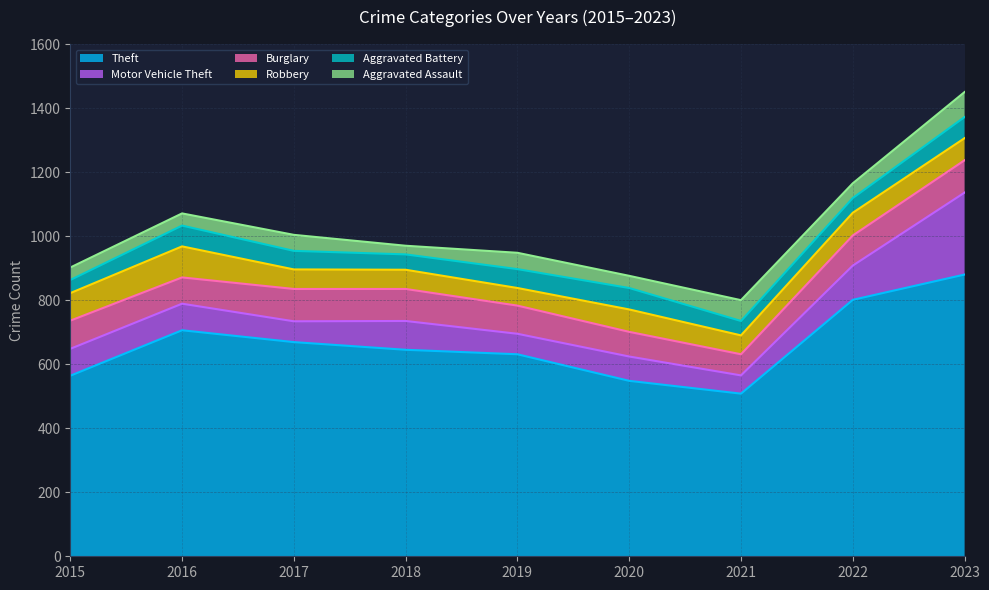

How many times do Motor Vehicle Theft and Aggravated Assault cross each other?

2